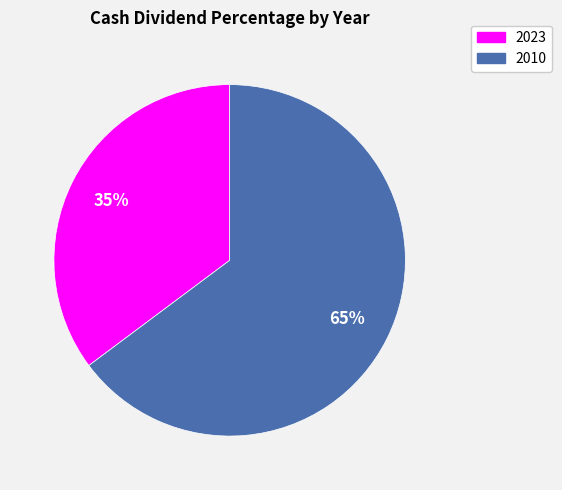

Rank the categories by value from lowest to highest.

2023, 2010